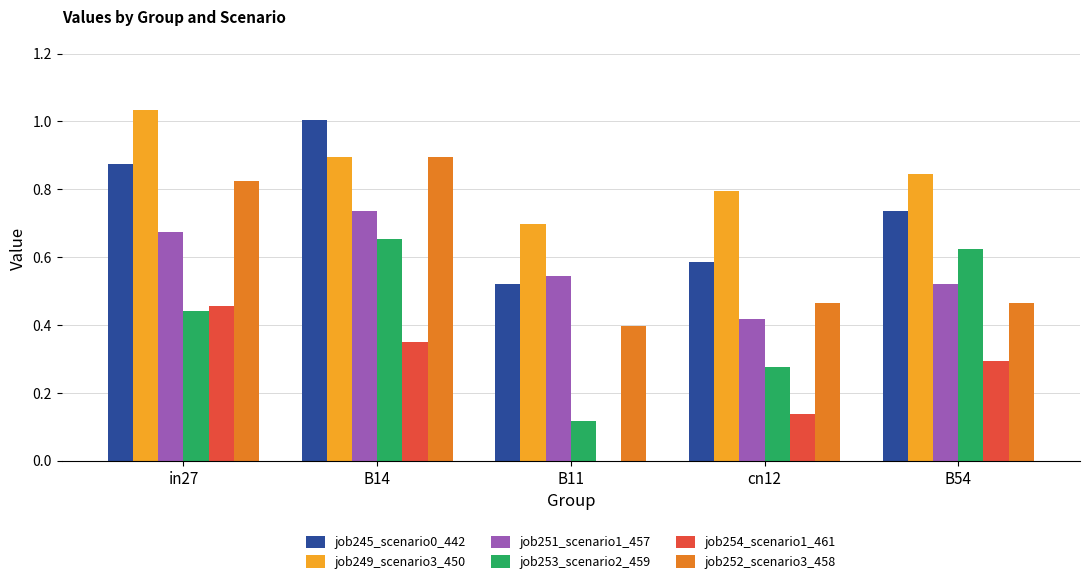

Which series changed the most between B11 and B54?

job253_scenario2_459